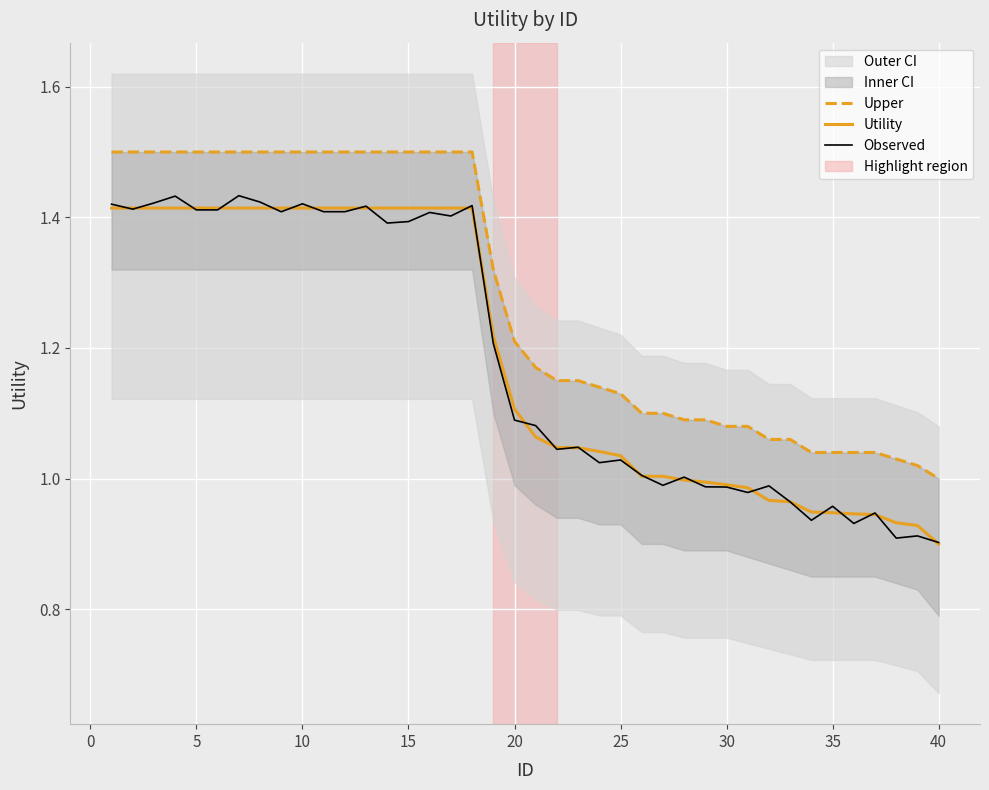

True or false: Upper has more than 2 points higher than both neighbors.

False